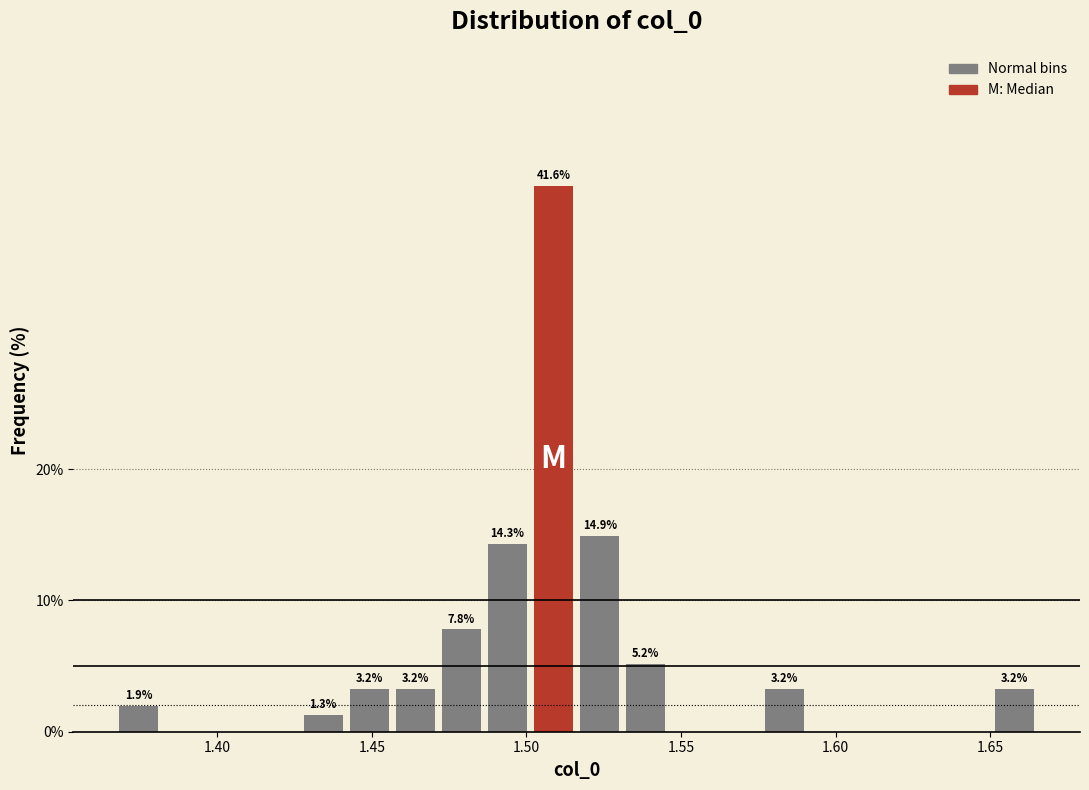

Read against the x-axis, roughly where is the centre of the tallest bar?

1.510